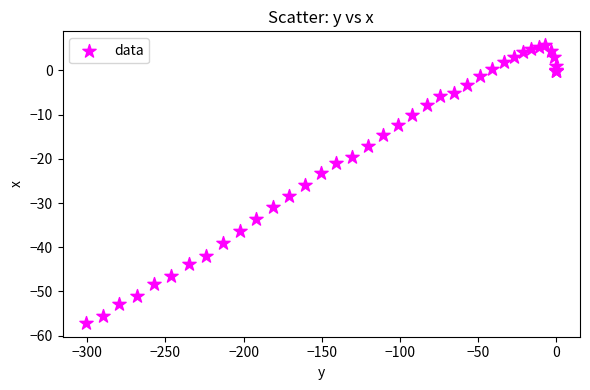

What Y value in the scatter plot is closest to -25?

-25.9